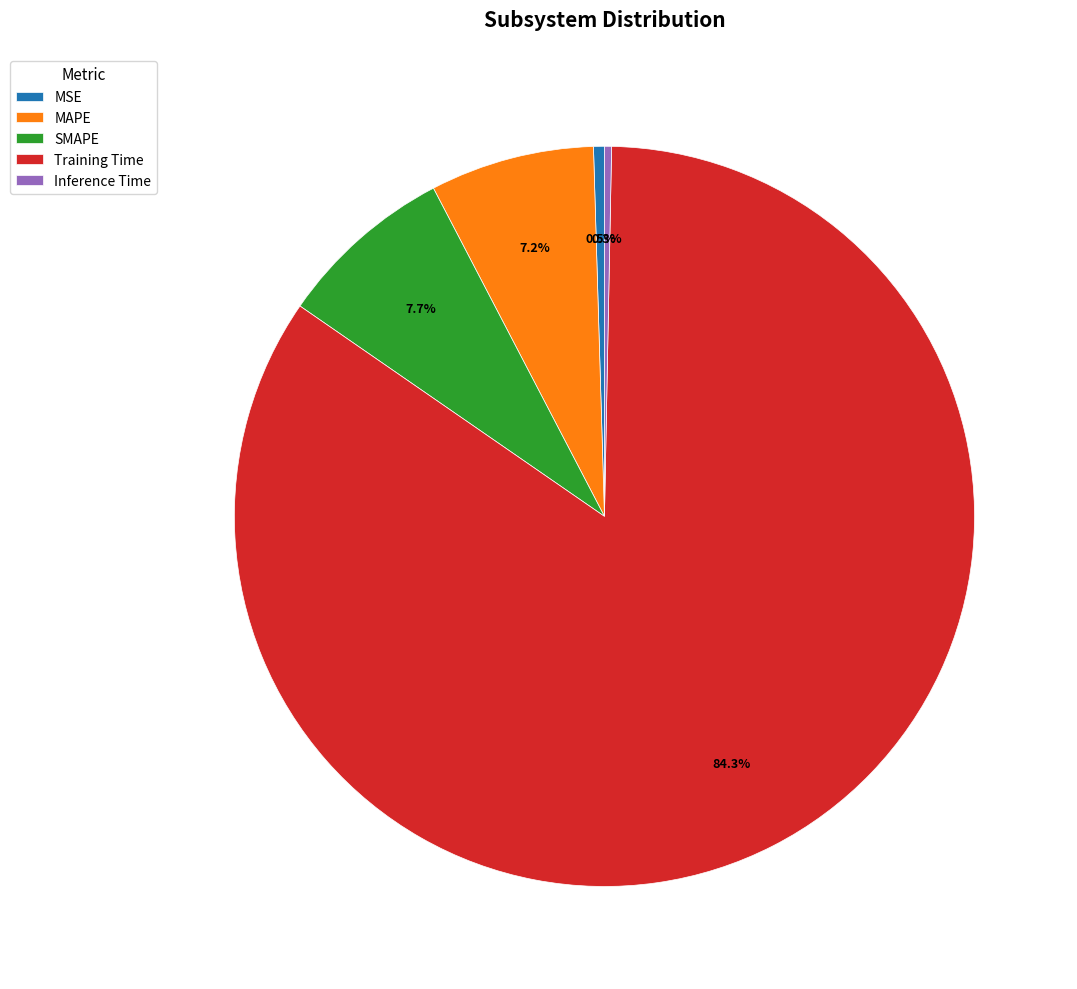

Which has a higher value, SMAPE or Inference Time?

SMAPE